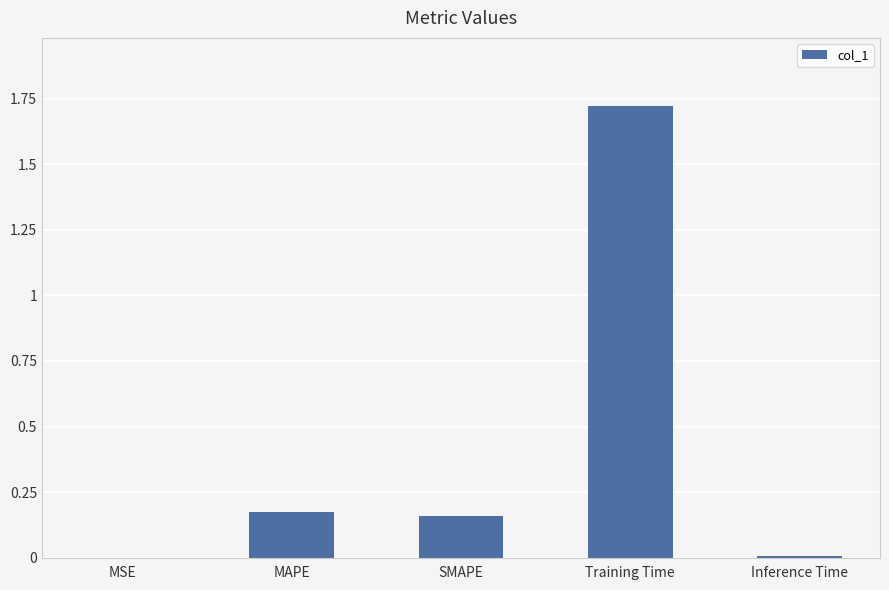

Between Training Time and MAPE, which is larger?

Training Time